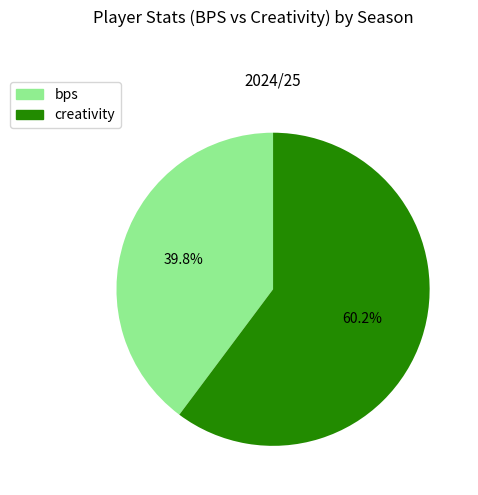

What portion of the pie excludes bps?

60.2%